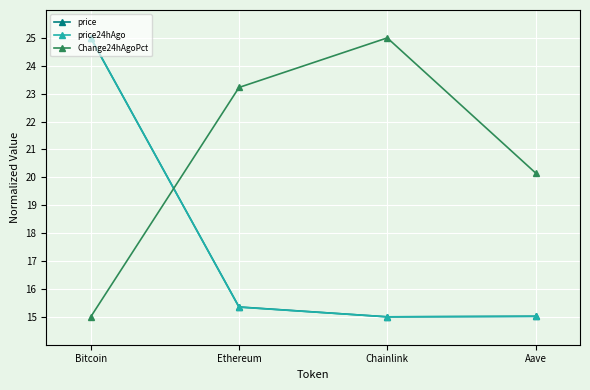

The Change24hAgoPct series shows 25.0 at Chainlink. True or false?

True